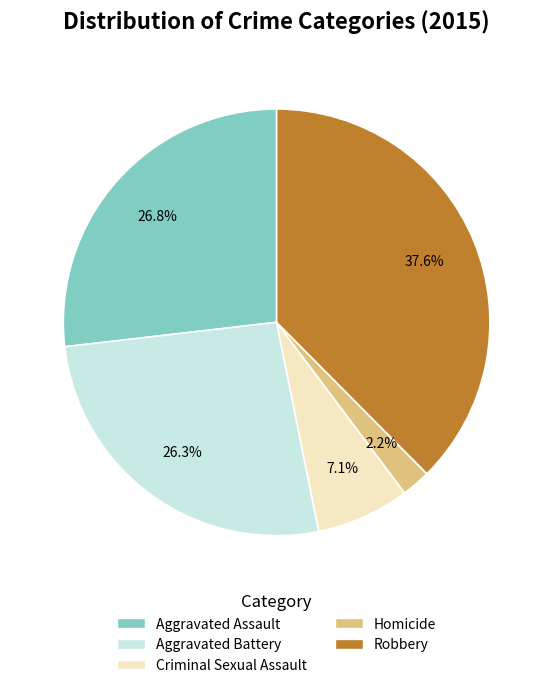

What is the total percentage of Criminal Sexual Assault and Homicide?

9.3%